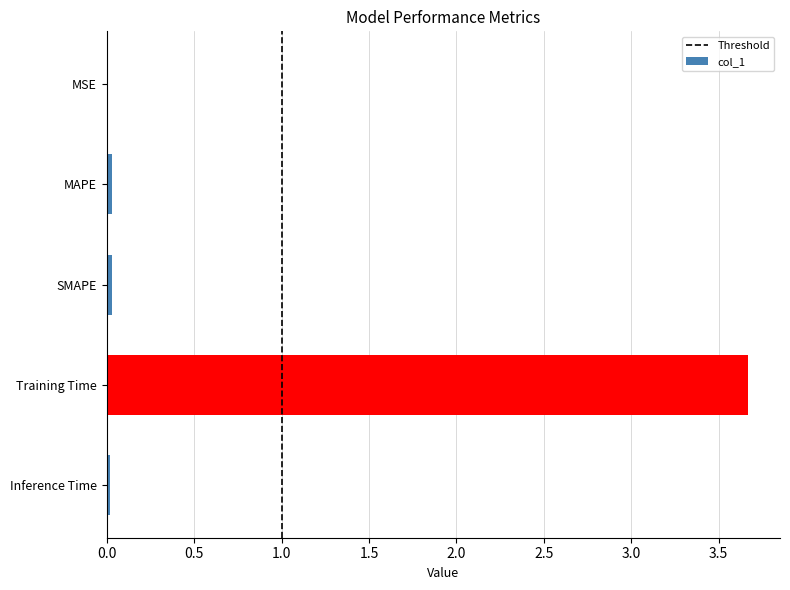

The value at MSE is 0.0. True or false?

True